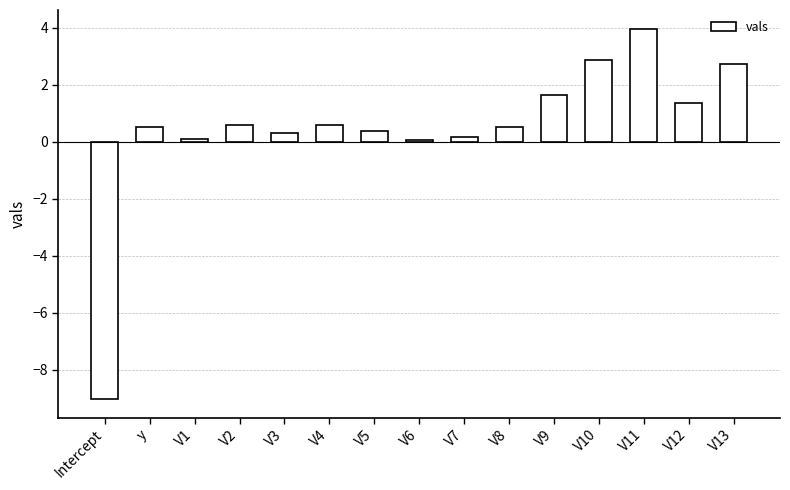

The chart shows a value of 0.3 at V3. True or false?

True